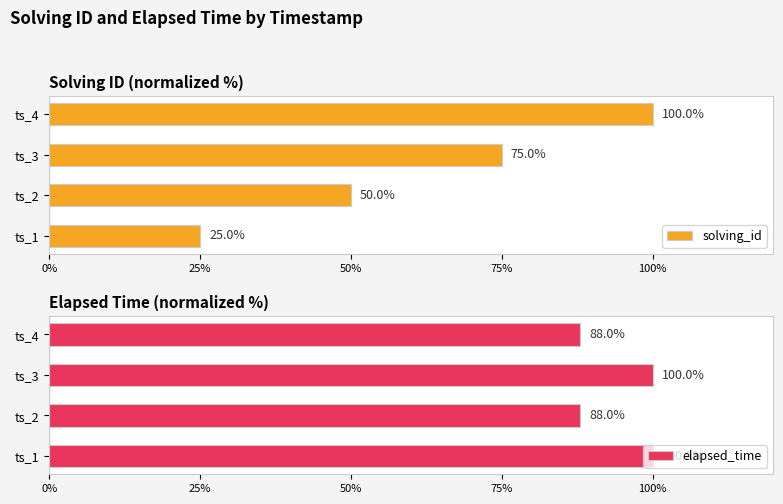

Count the solving_id values in the range 50 to 100.

3